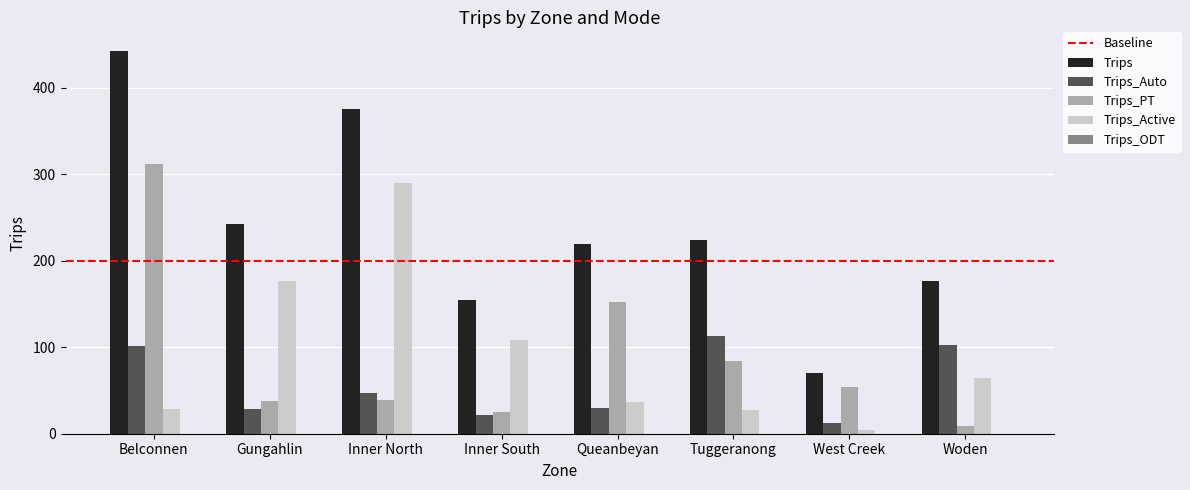

Is the value of Trips_Auto at Belconnen greater than the value of Trips at West Creek?

Yes